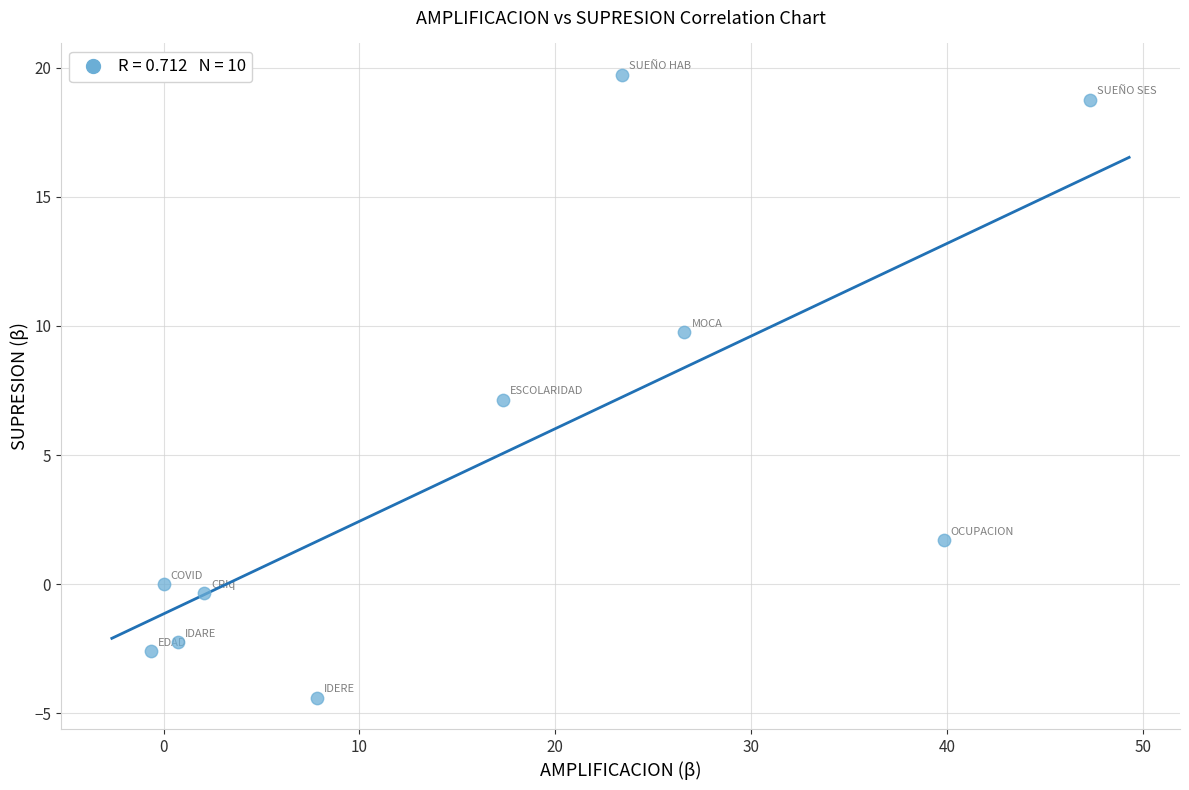

What is the average X value?

16.4